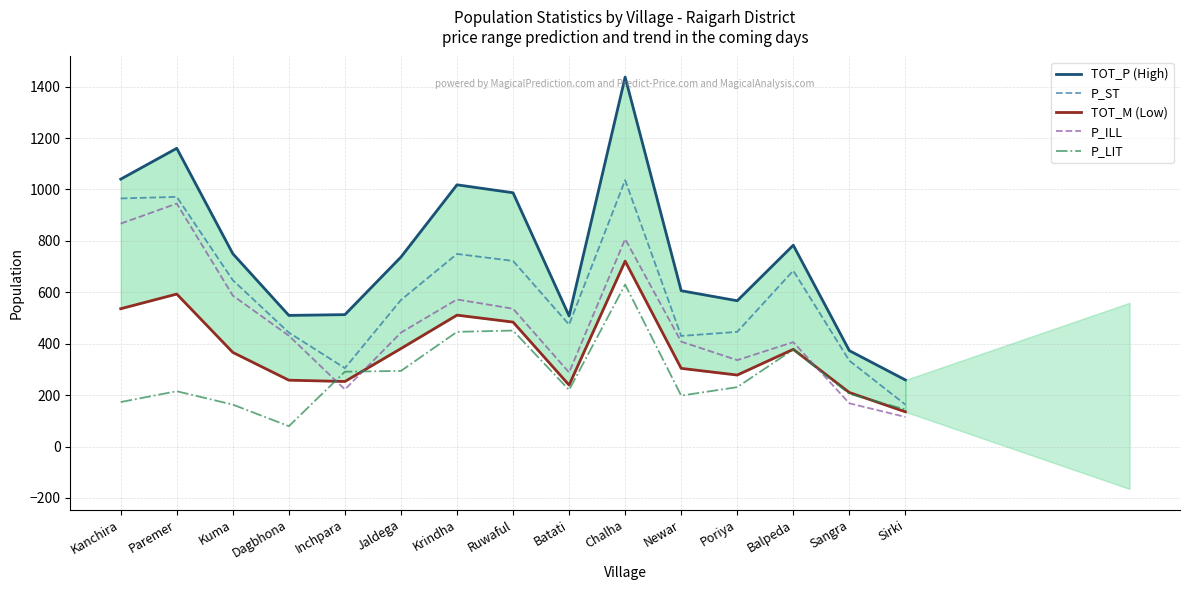

What is the maximum value for TOT_M (Low)?

721